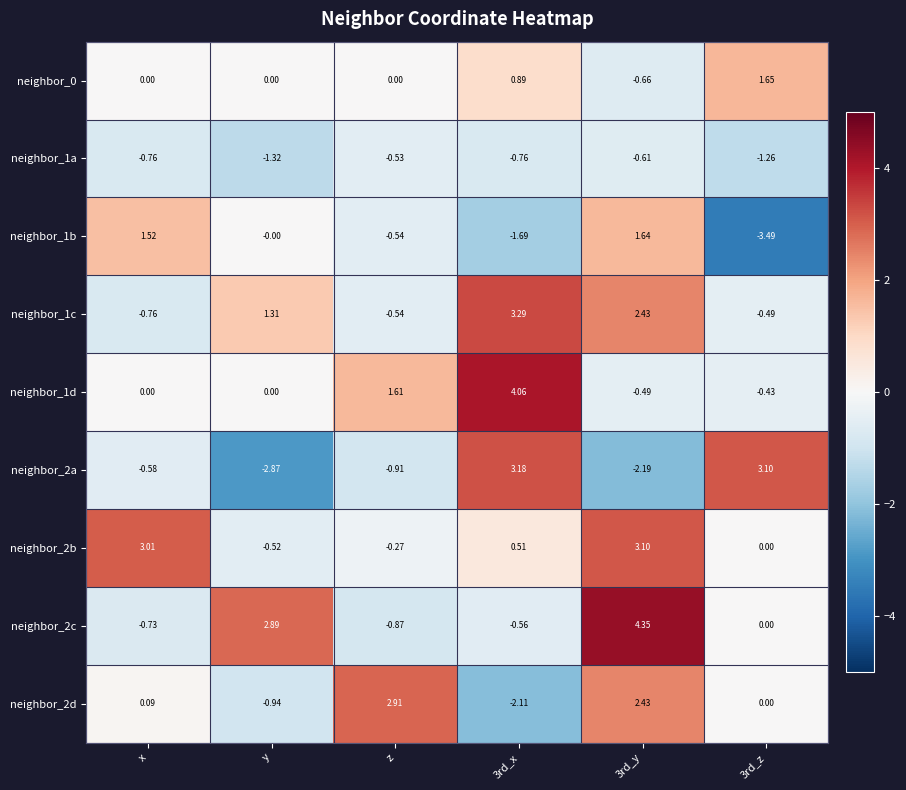

At which category is the sum across all series the highest?

3rd_y